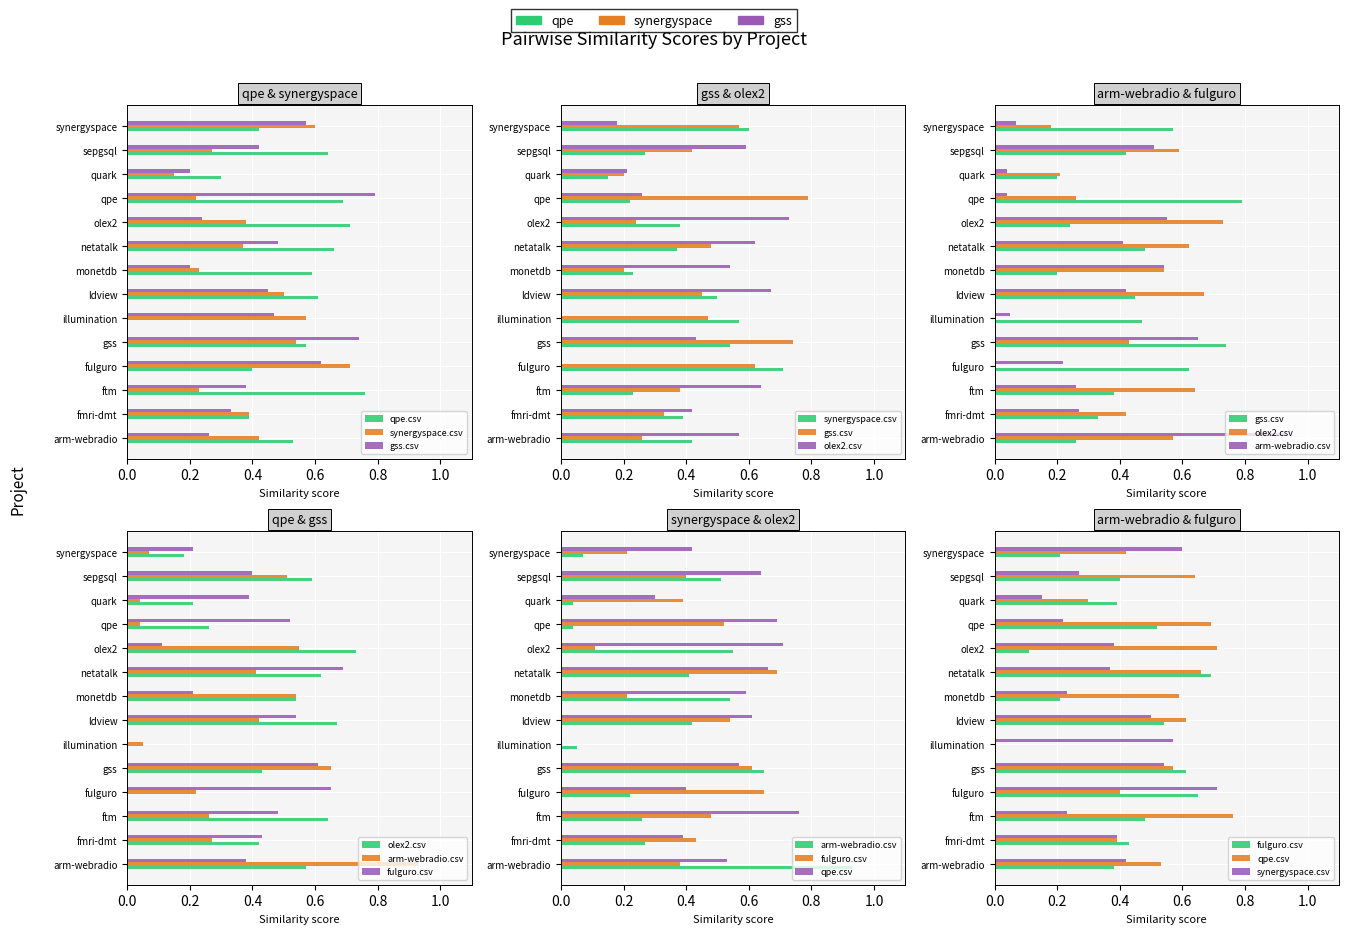

Count the number of categories in the chart.

14